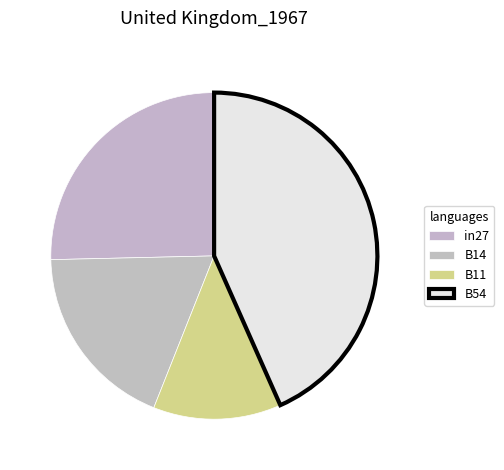

Which slice is the smallest?

B11